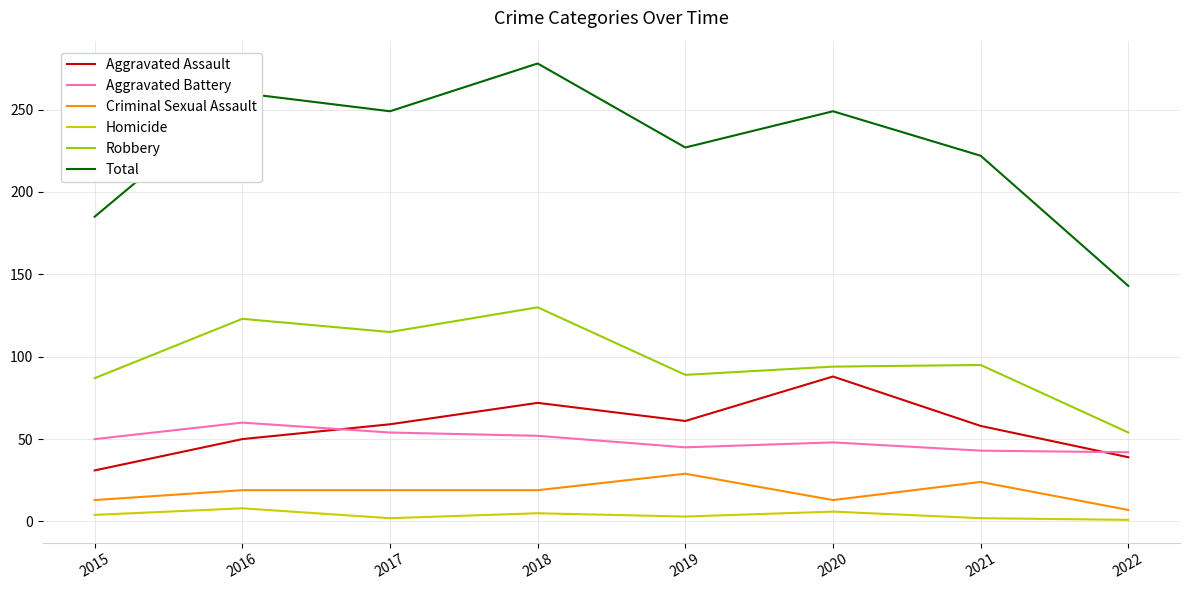

The Robbery series shows 124 at 2015. True or false?

False